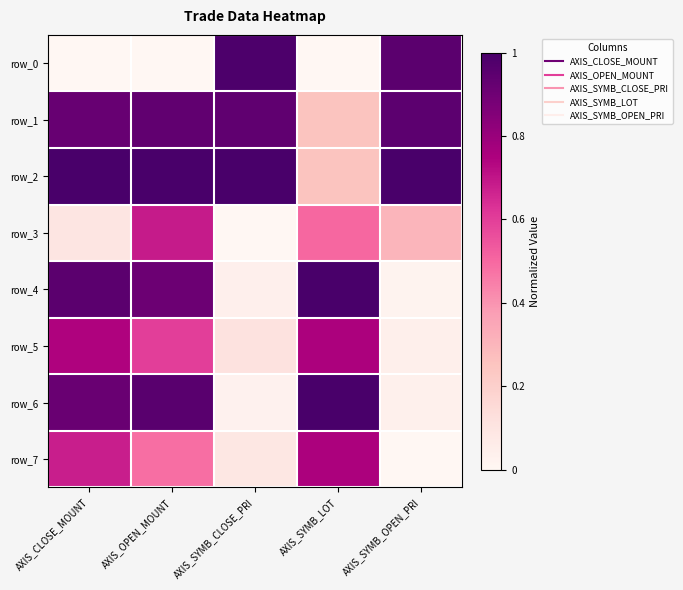

What is the sum of all row_6 values?

2.9